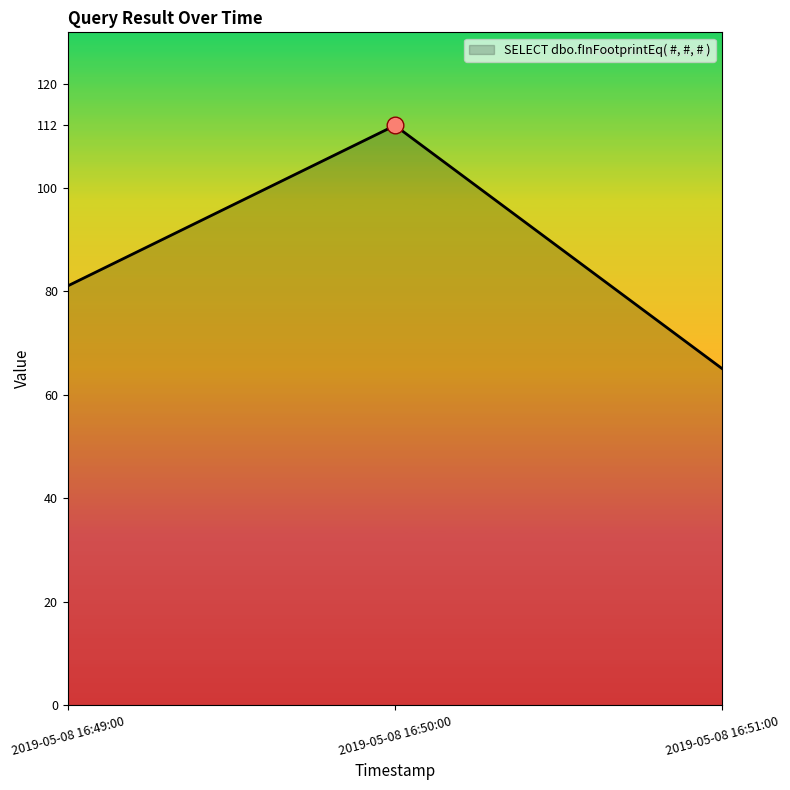

What is the sum of all values?

258